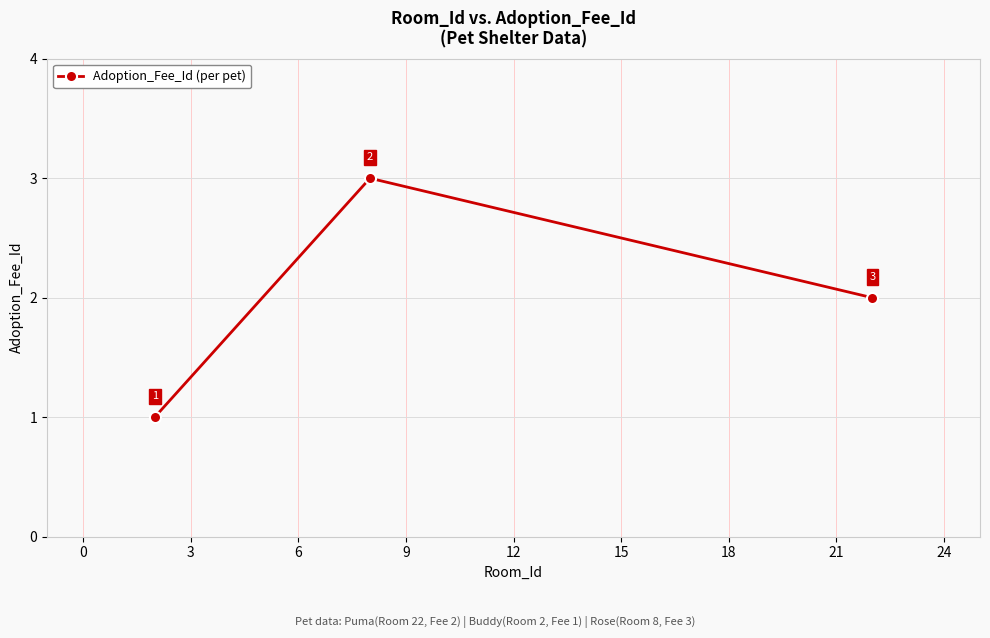

What is the greatest value displayed?

3